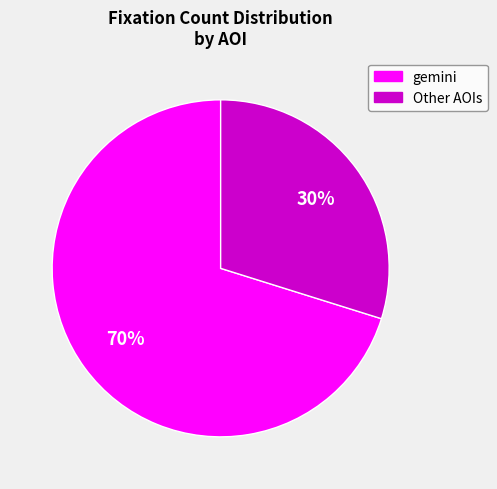

Is there any slice that represents more than half of the pie?

Yes